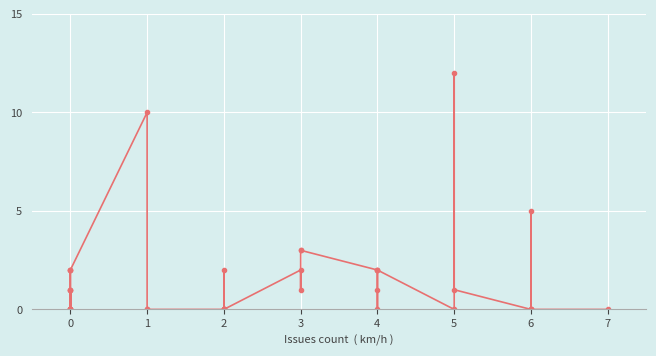

Which has a higher value, 10 or 3?

10